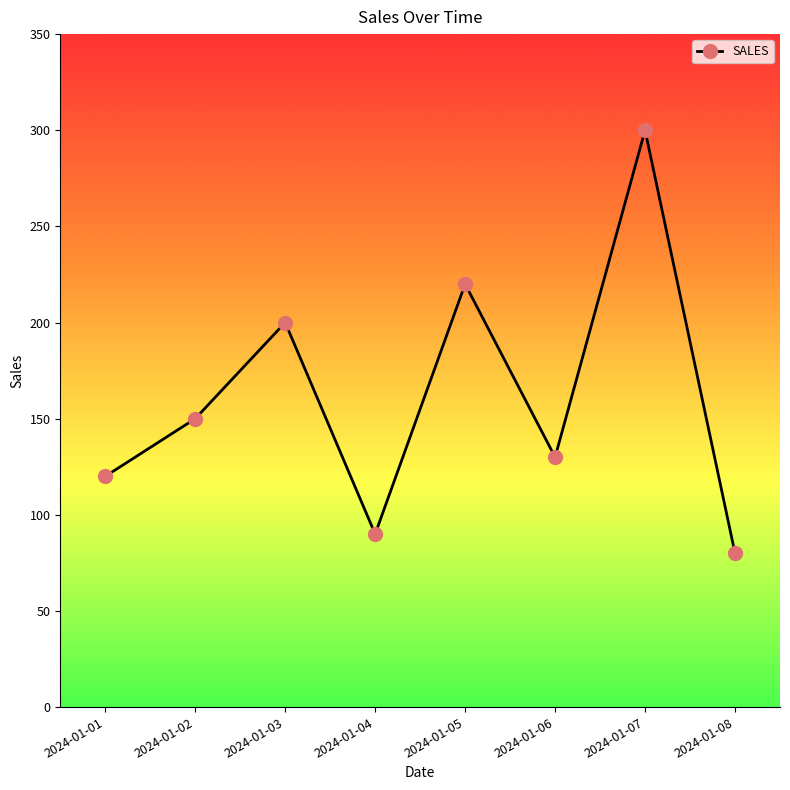

Read the value at 2024-01-06.

130